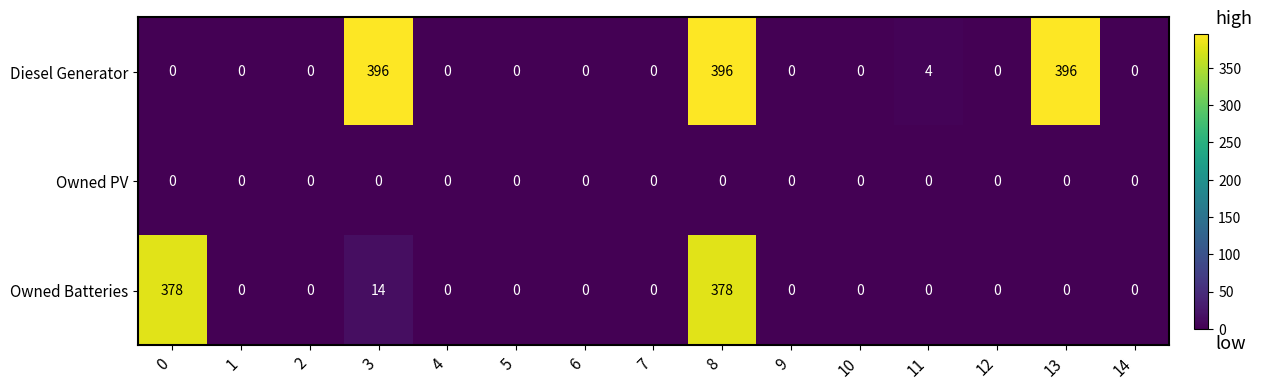

What is the maximum value for Owned Batteries?

378